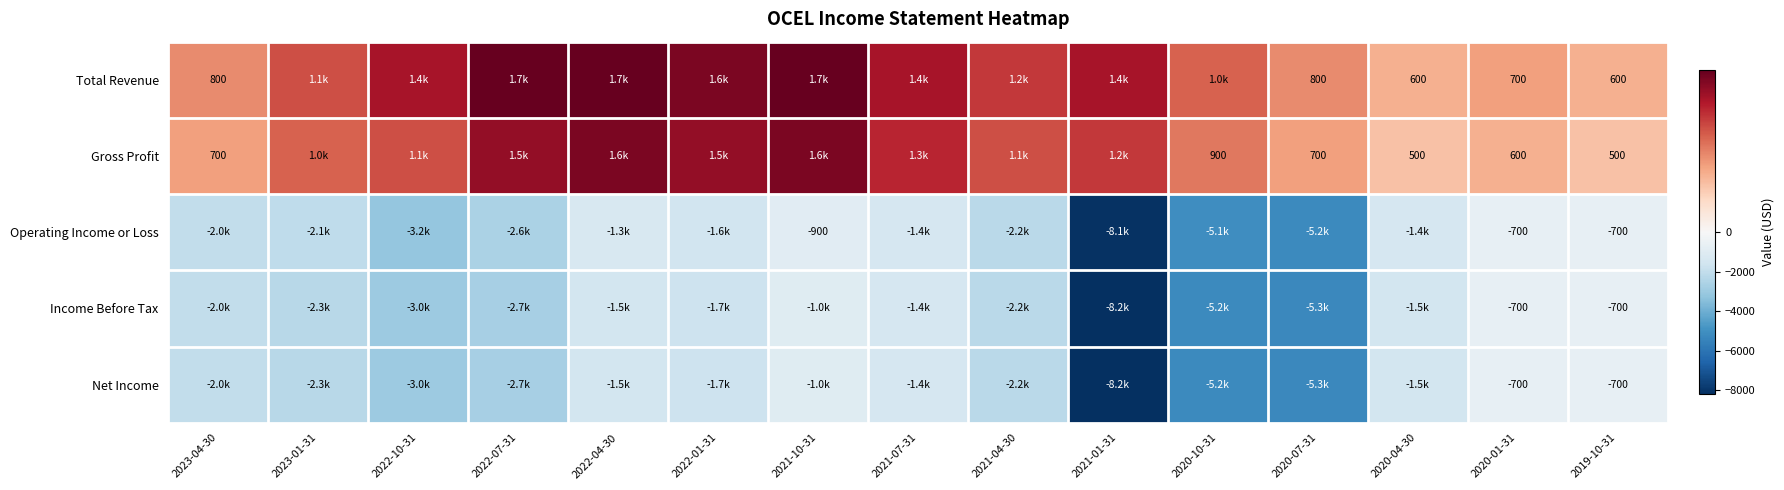

What is the difference between the highest and lowest values at 2023-04-30?

2800